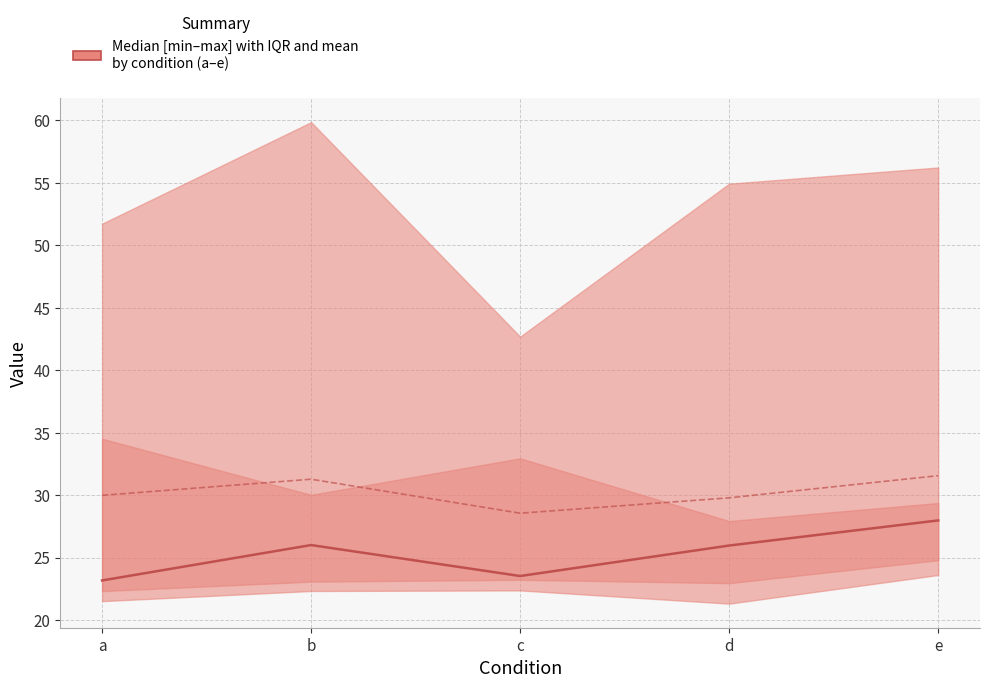

What is the sum of all median values?

126.6